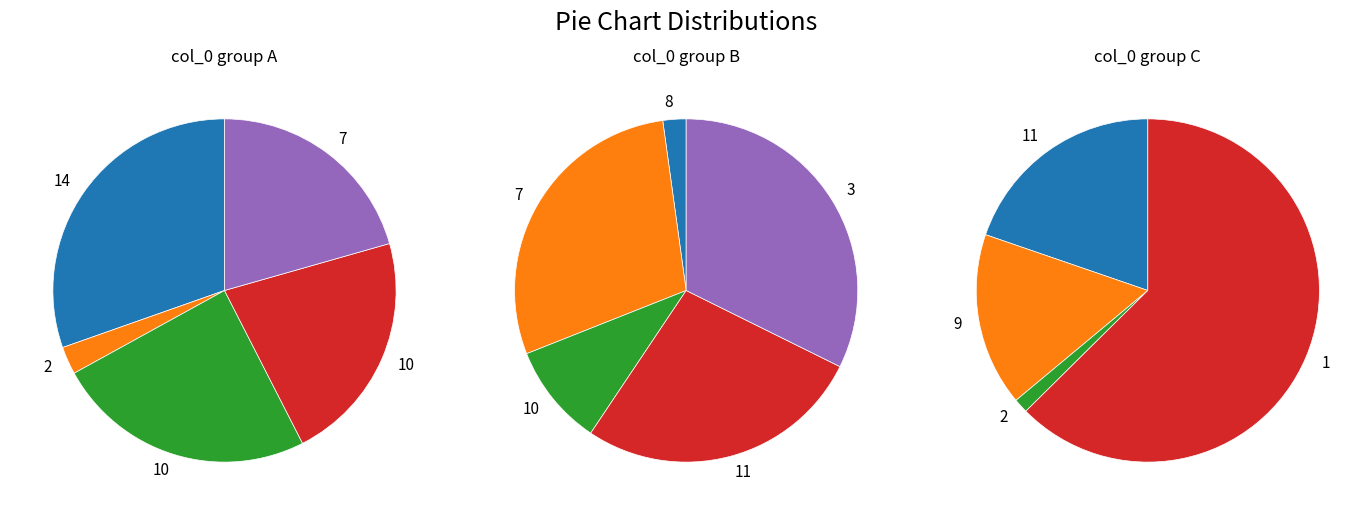

Is 9 the majority of the pie?

No